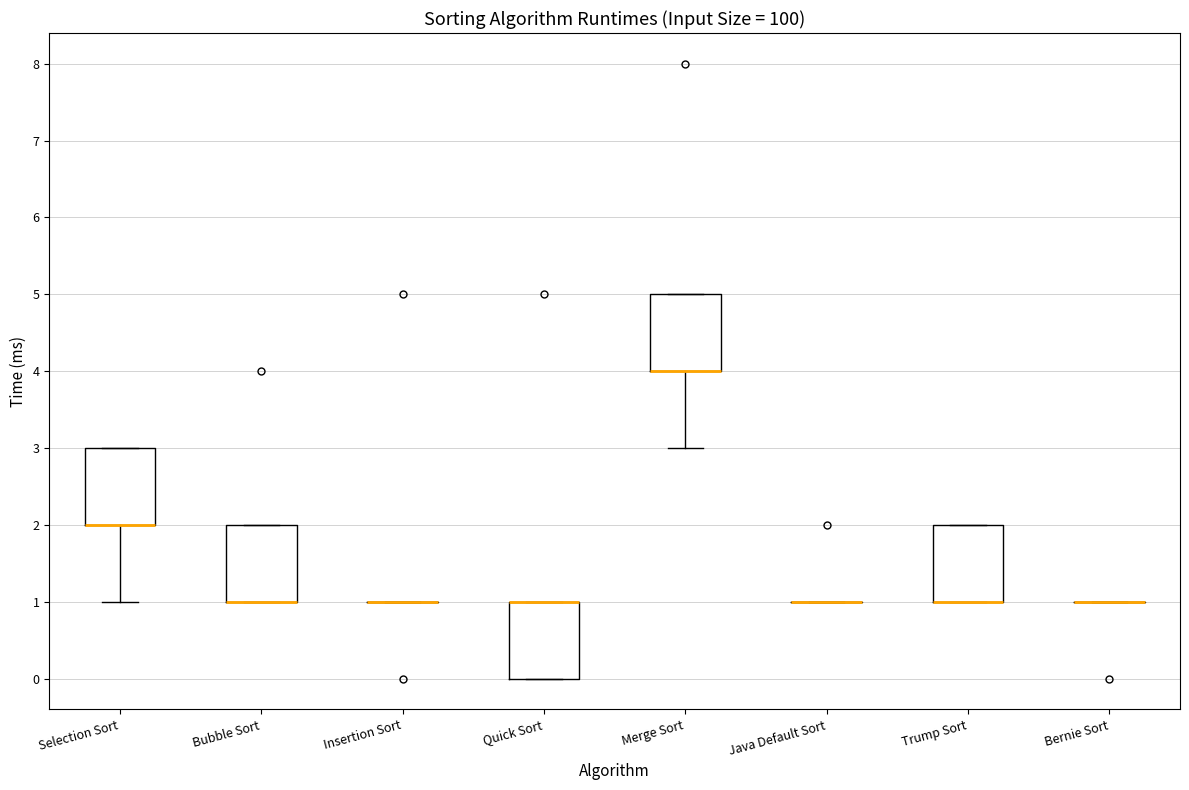

Reading left to right, transcribe this box plot: for each box, give where its median line is, the range the box spans, and where its two whiskers end, as read against the y-axis. The values are not printed on the chart, so give them approximately, as read against the axis.

Selection Sort: median 2 (drawn on the box's lower edge), box 2 to 3, whiskers 1 to 3
Bubble Sort: median 1 (drawn on the box's lower edge), box 1 to 2, whiskers 1 to 2
Insertion Sort: box collapsed to a line at 1, whiskers 1 to 1
Quick Sort: median 1 (drawn on the box's upper edge), box 0 to 1, whiskers 0 to 1
Merge Sort: median 4 (drawn on the box's lower edge), box 4 to 5, whiskers 3 to 5
Java Default Sort: box collapsed to a line at 1, whiskers 1 to 1
Trump Sort: median 1 (drawn on the box's lower edge), box 1 to 2, whiskers 1 to 2
Bernie Sort: box collapsed to a line at 1, whiskers 1 to 1